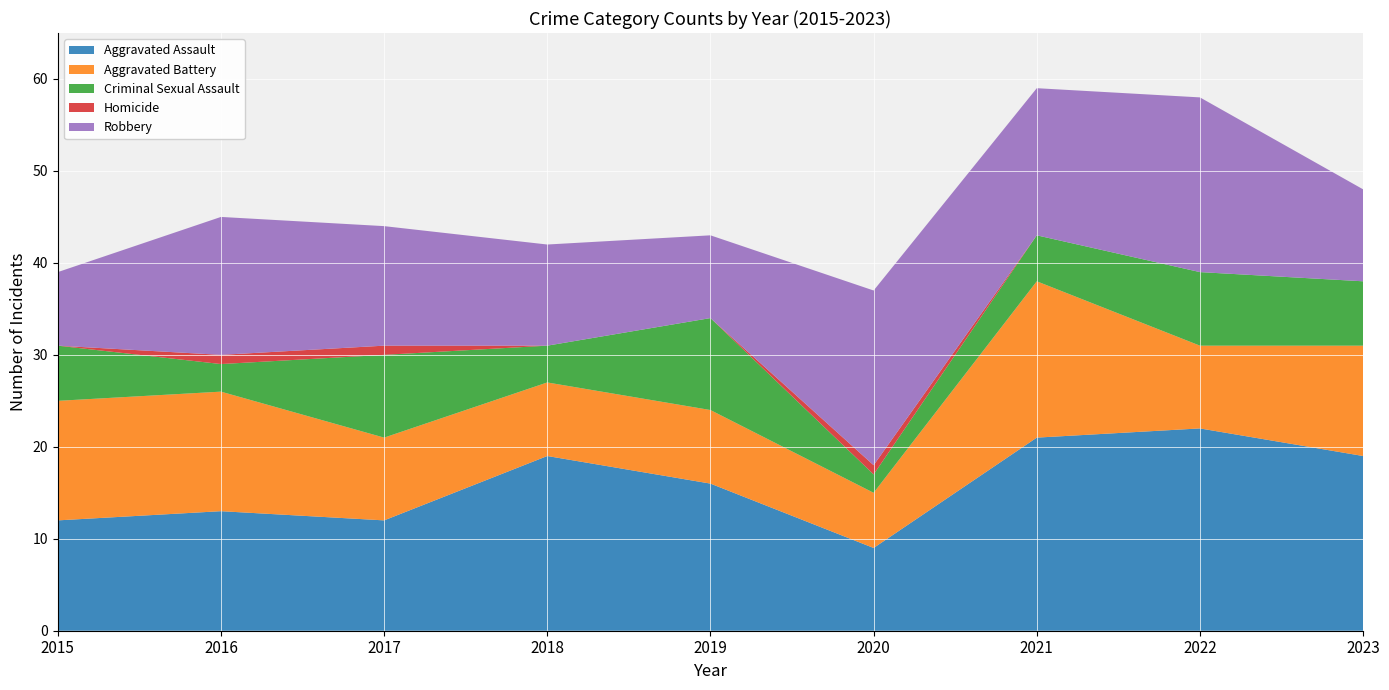

How many data points does each series have?

9